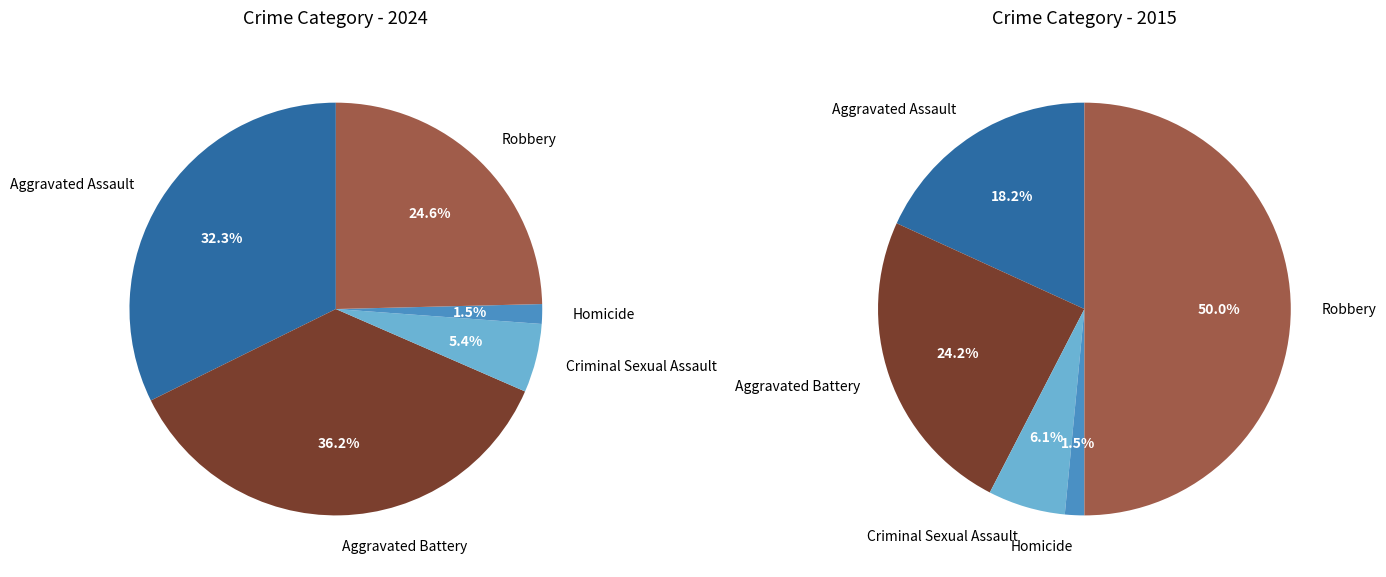

Rank the categories by value from lowest to highest.

Homicide, Criminal Sexual Assault, Robbery, Aggravated Assault, Aggravated Battery